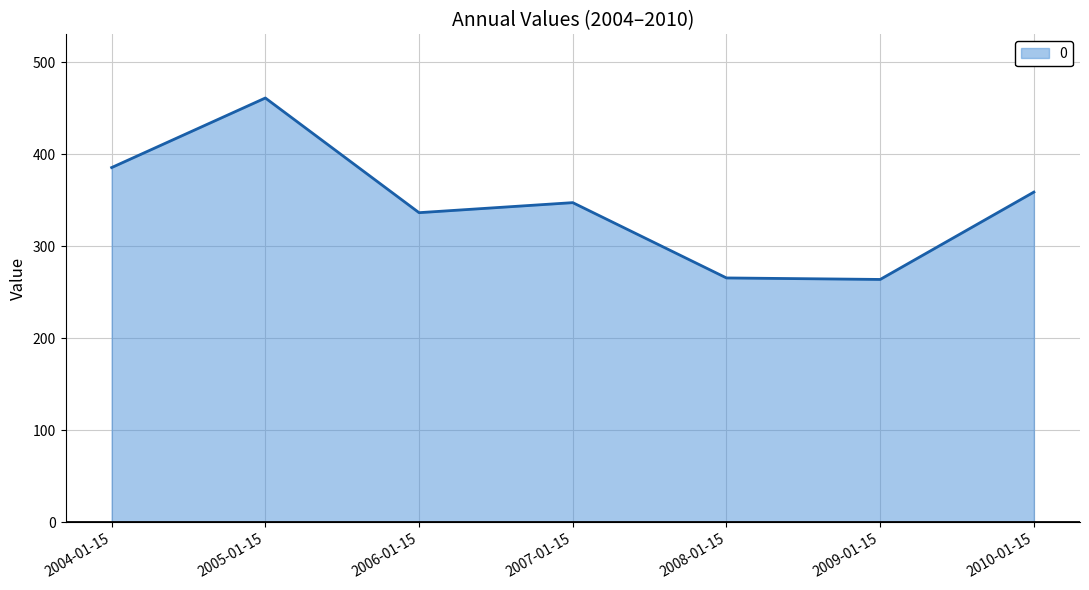

What is the change in value from 2006-01-15 to 2008-01-15?

-70.9